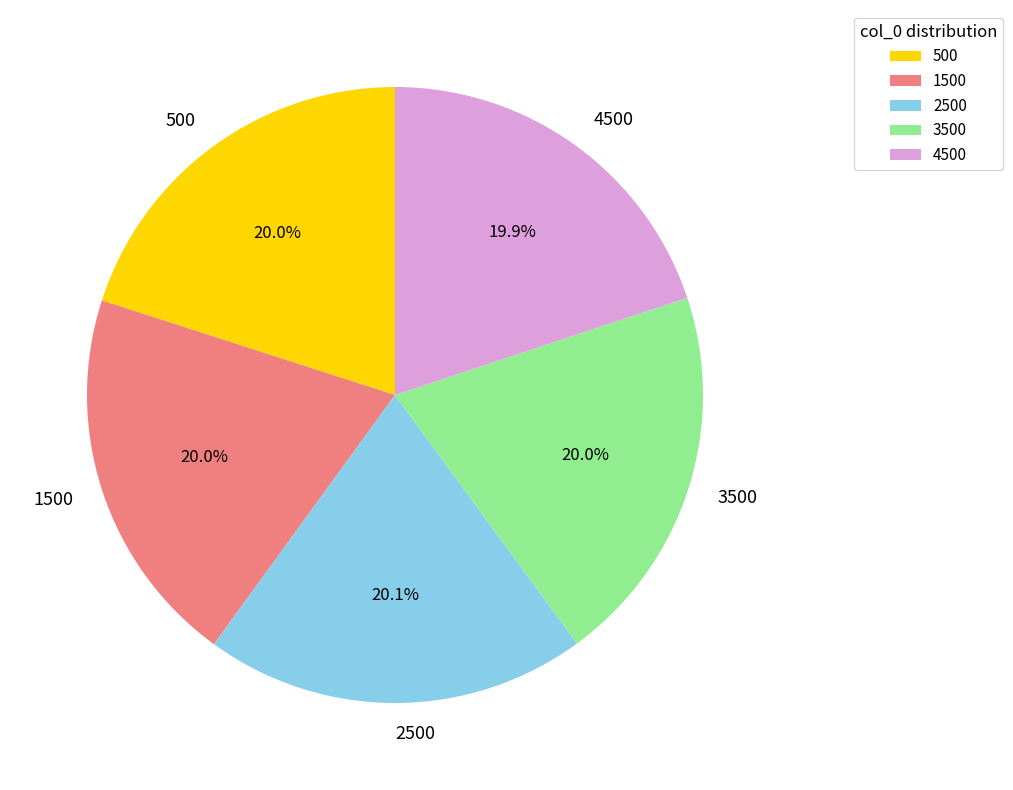

Is there any slice that represents more than half of the pie?

No